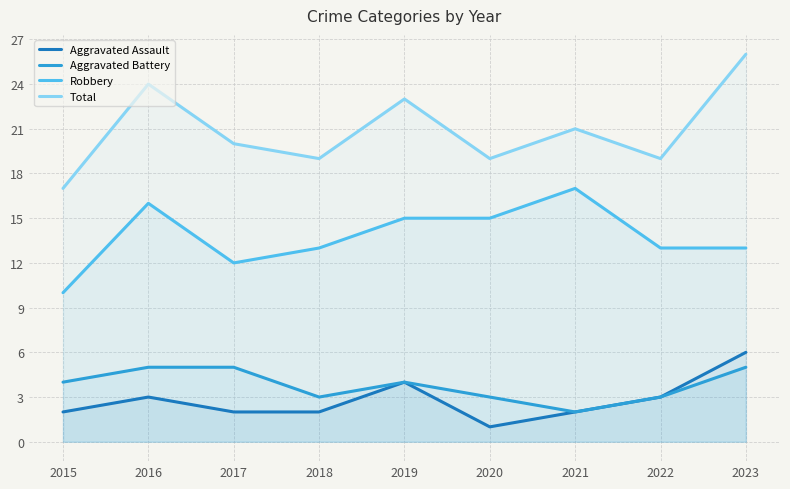

Rank the series at 2022 from highest to lowest value.

Total, Robbery, Aggravated Assault, Aggravated Battery